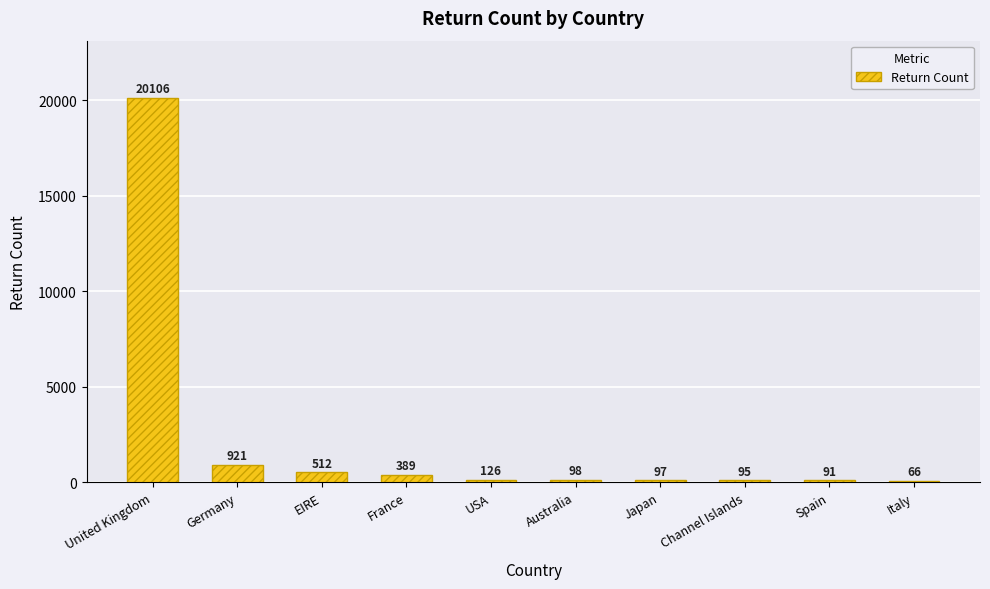

What is the sum of the values at Italy and Channel Islands?

161